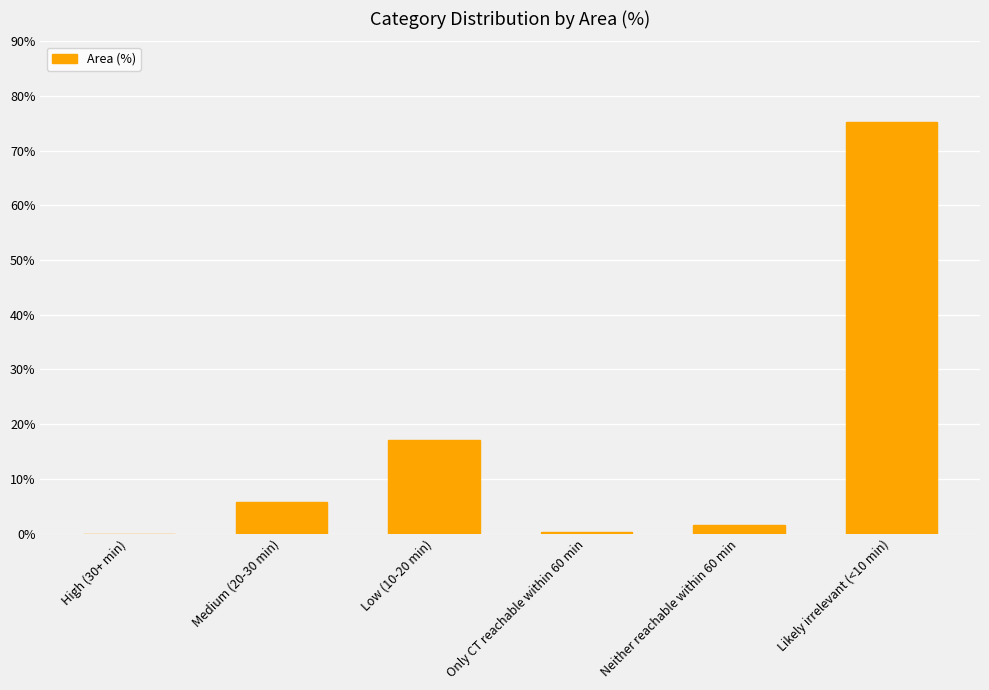

The chart shows a value of 17.1 at Low (10-20 min). True or false?

True